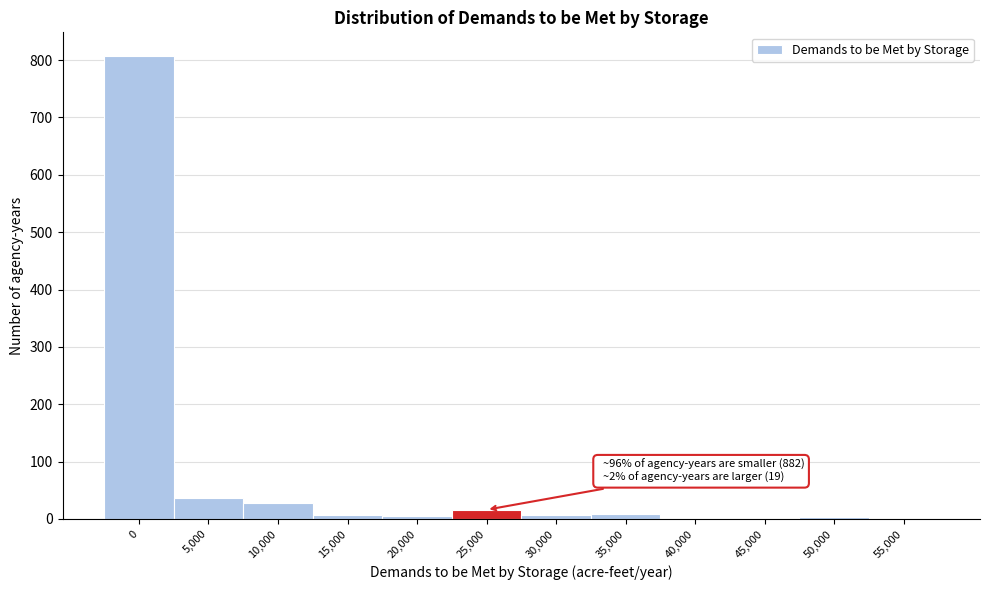

What is the maximum value shown in the chart?

808